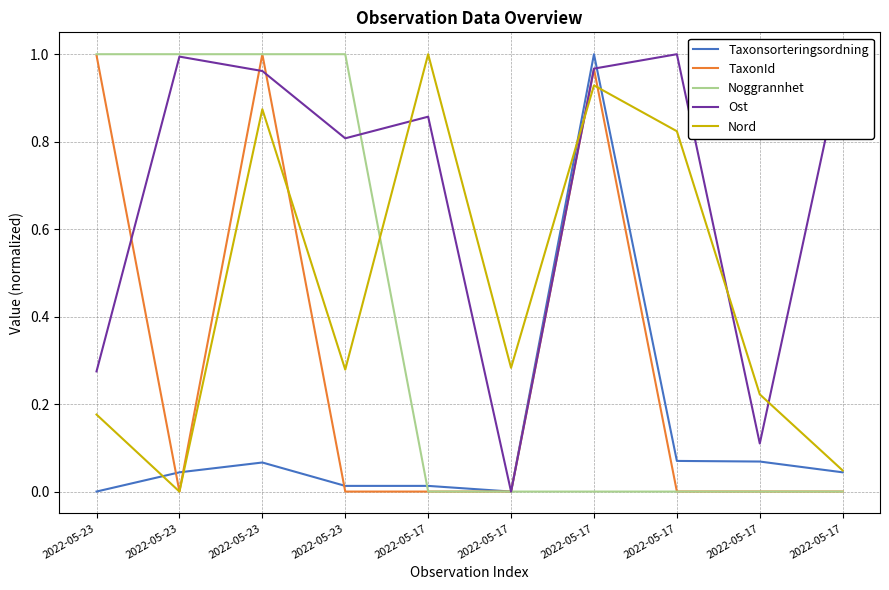

What are all the series names shown in the legend?

Taxonsorteringsordning, TaxonId, Noggrannhet, Ost, Nord